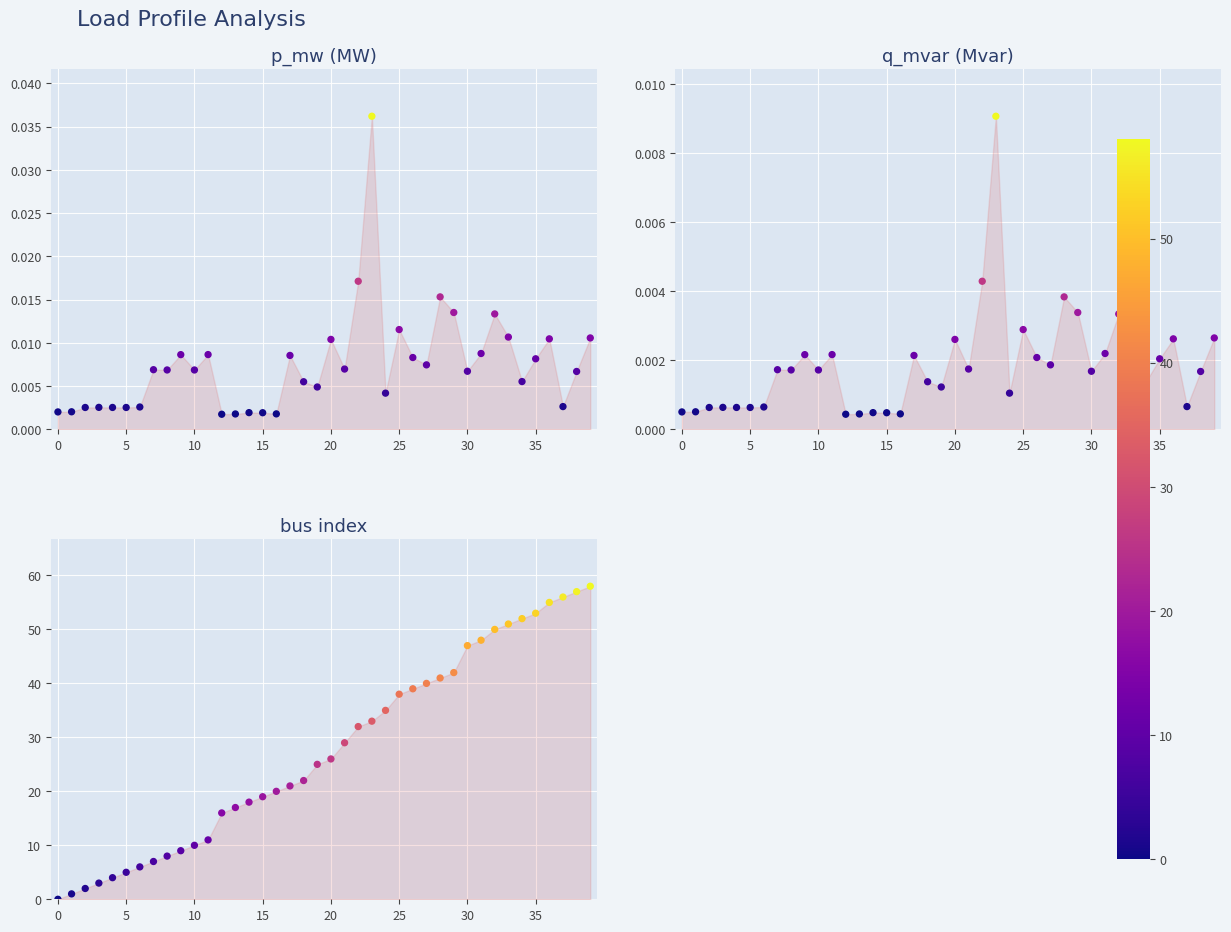

Which series contains the lowest Y value?

bus index